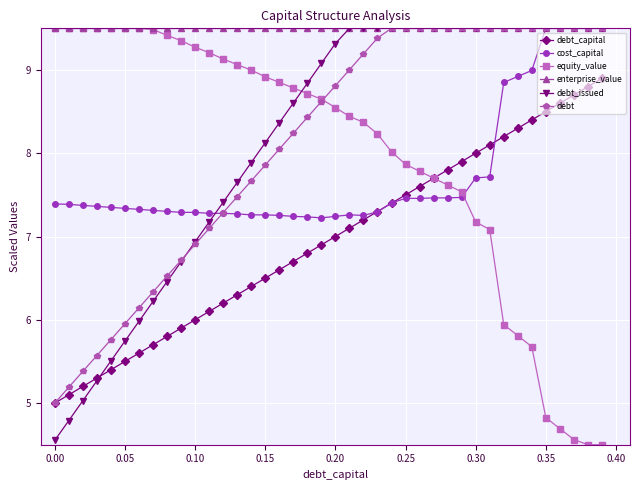

True or false: cost_capital and equity_value intersect in this chart.

True